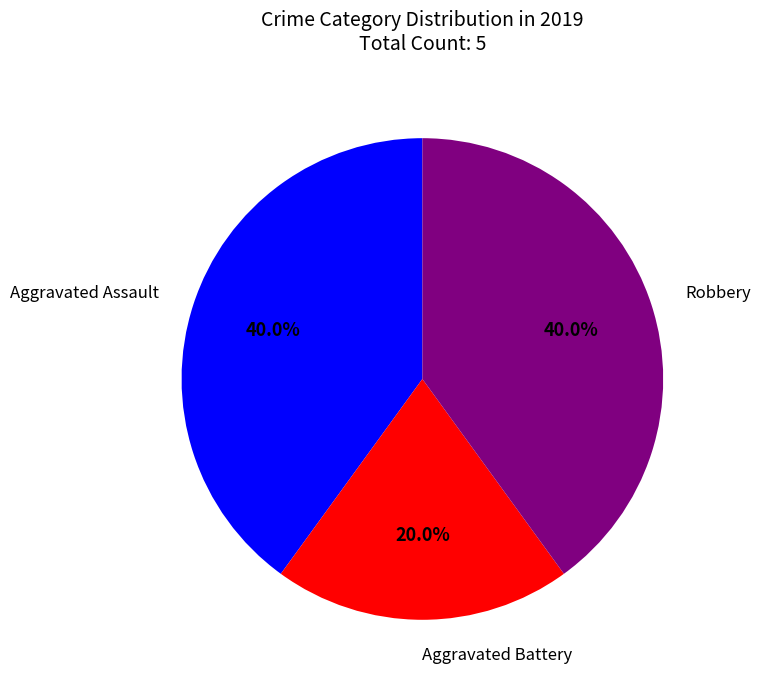

Combined, what portion of the pie is Aggravated Battery and Aggravated Assault?

60.0%